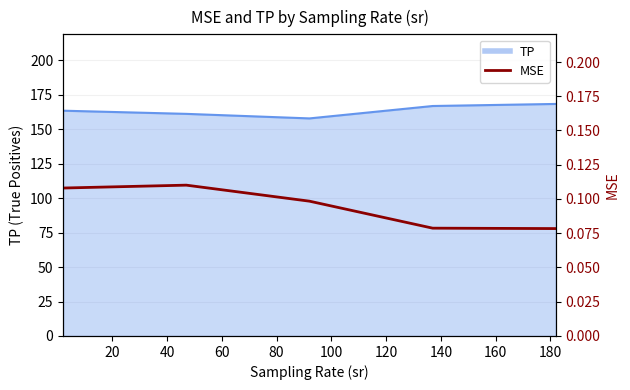

Between 20 and 80, which is larger?

20